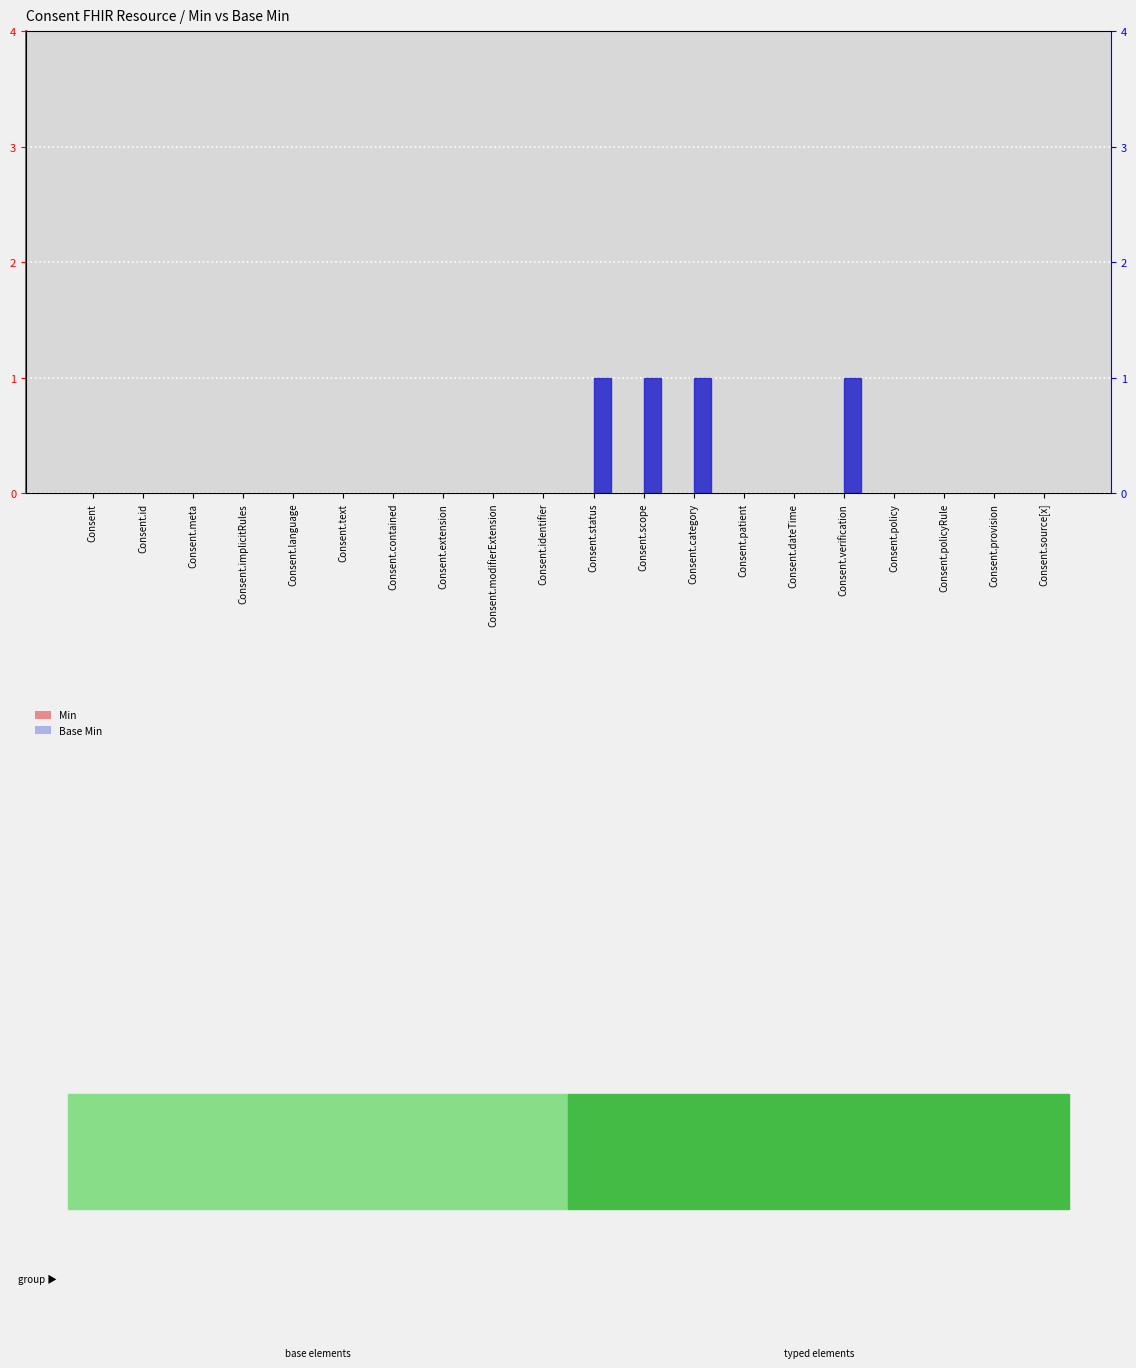

What is the label of the 4th bar from the right?

Consent.policy